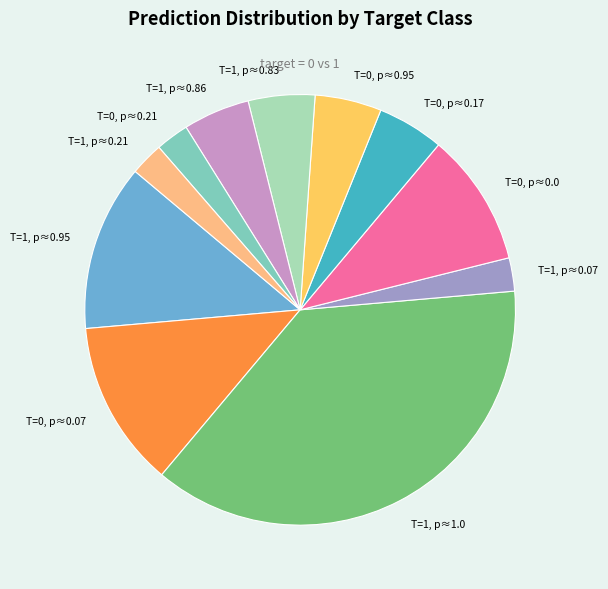

True or false: T=1, p≈0.07 accounts for 3% of the total.

True